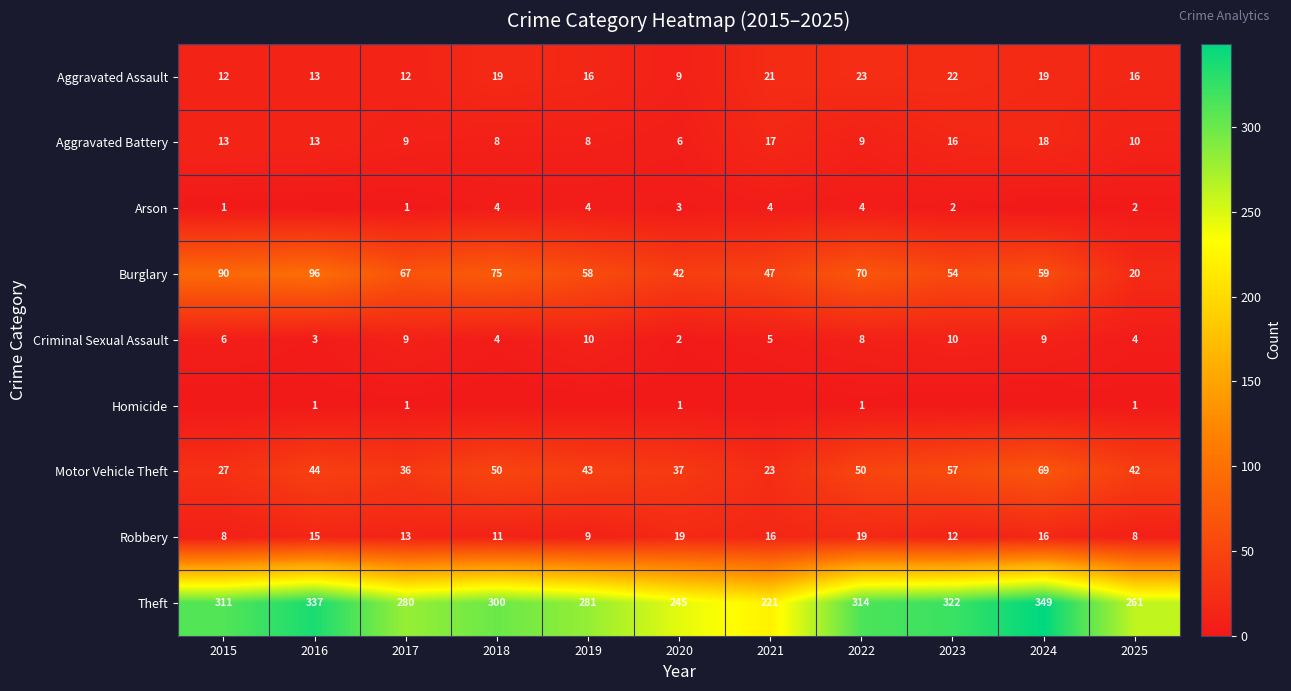

At which category does the chart reach its minimum across all series?

2016